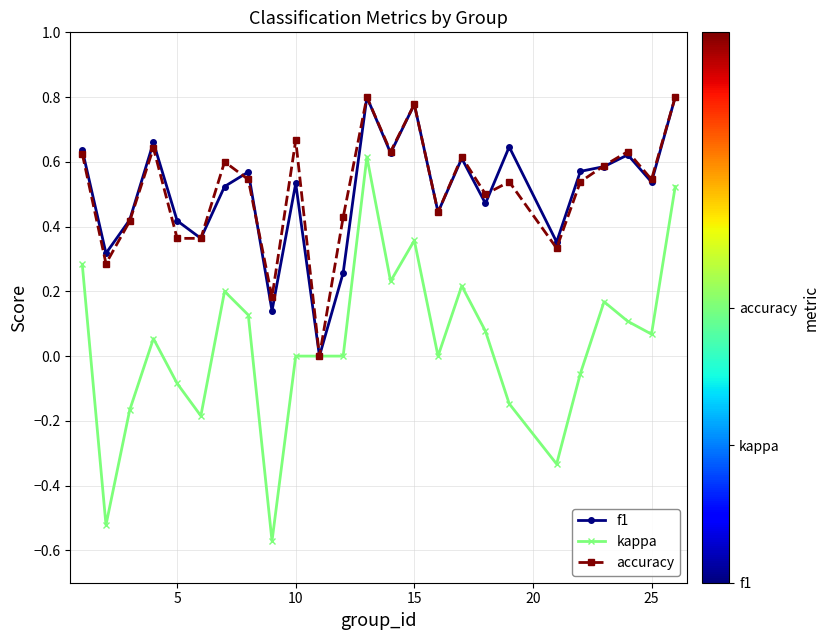

How many interior local peaks does the accuracy series have?

8